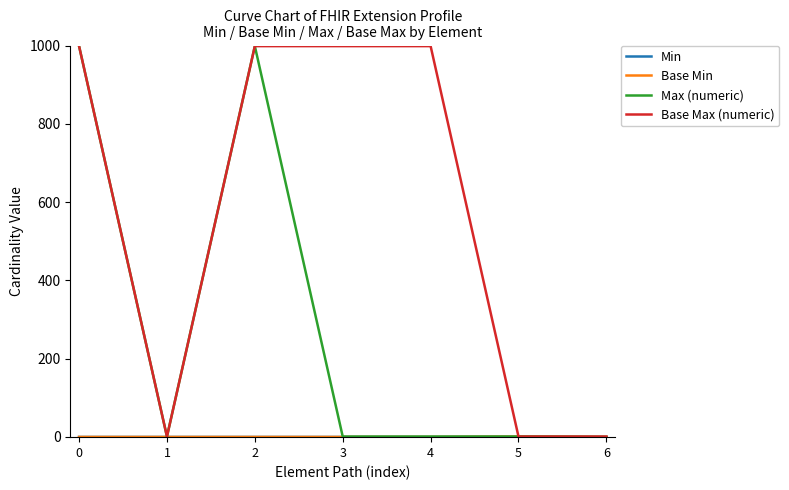

Does the chart display data point markers on the line(s)?

No